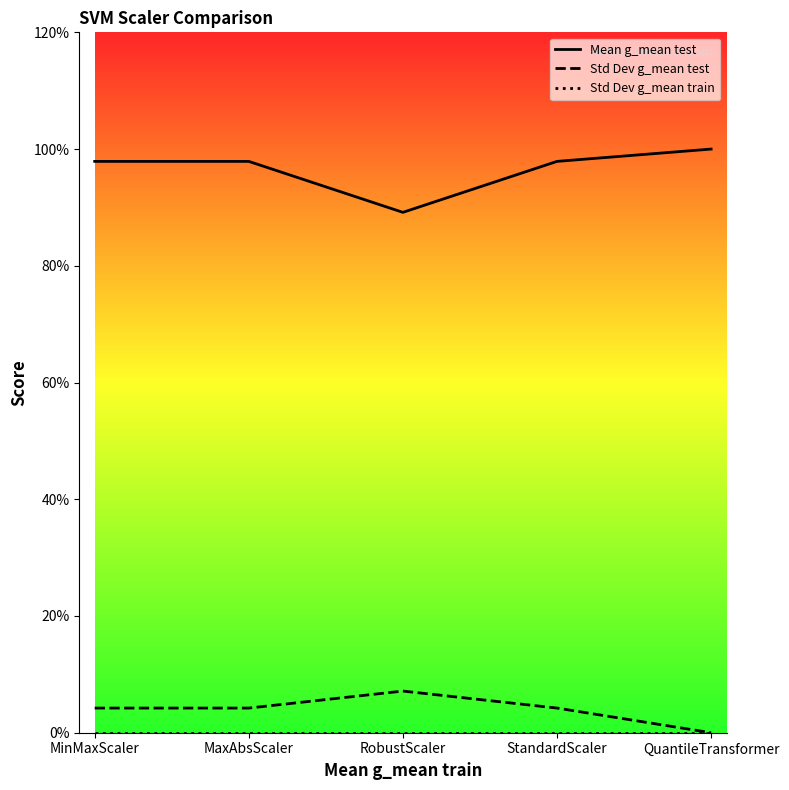

At which category does Std Dev g_mean test reach its first local peak?

RobustScaler